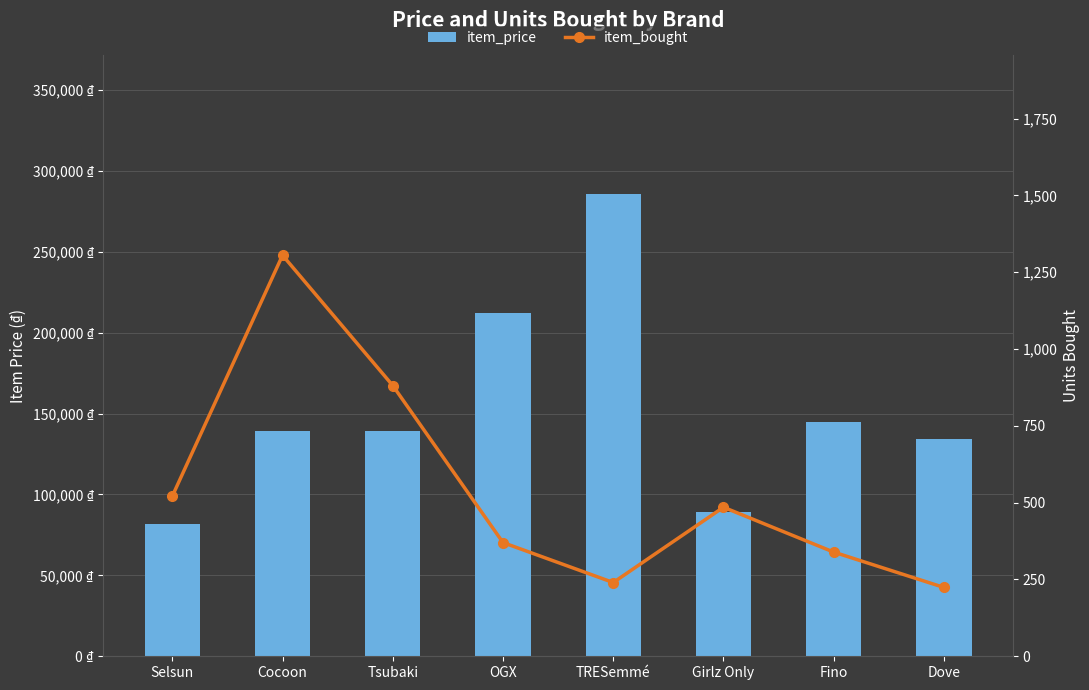

Count the number of categories in the chart.

8